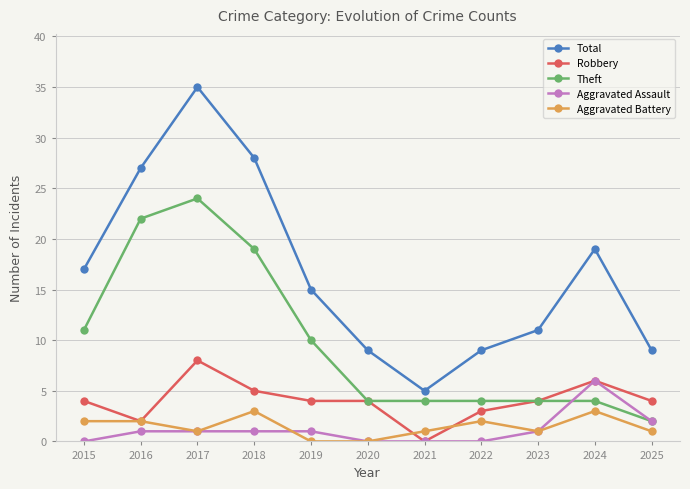

Which label corresponds to the largest value in the chart?

2017